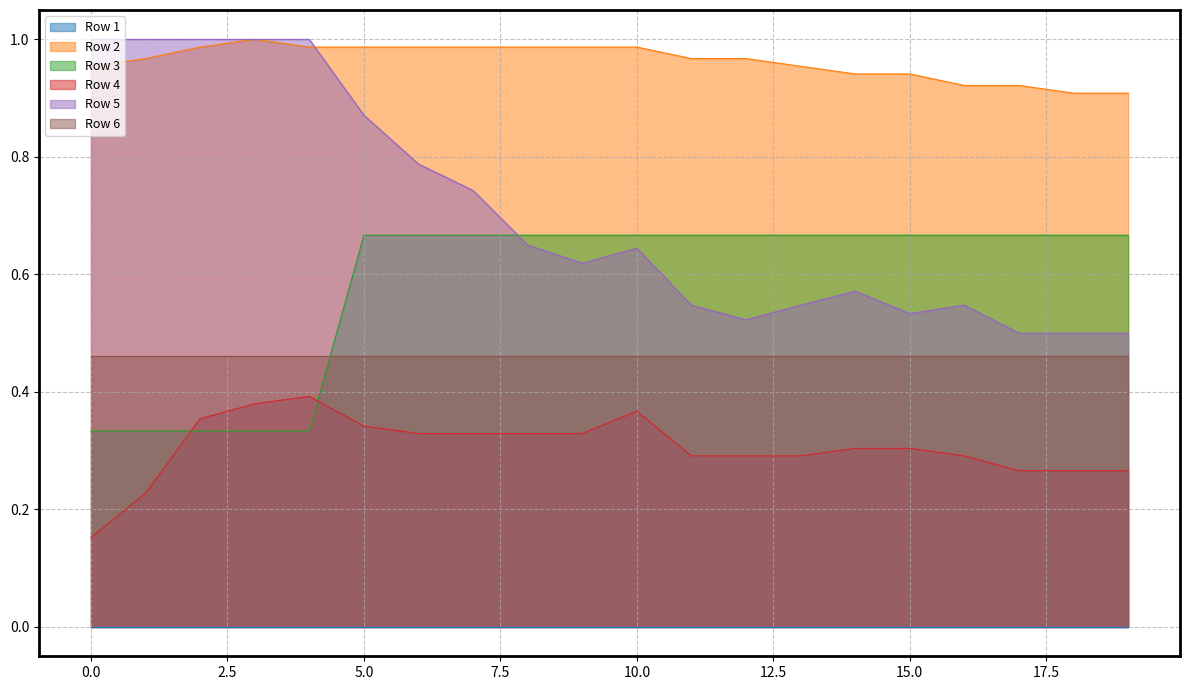

Read the Row 3 value at 5.

0.7